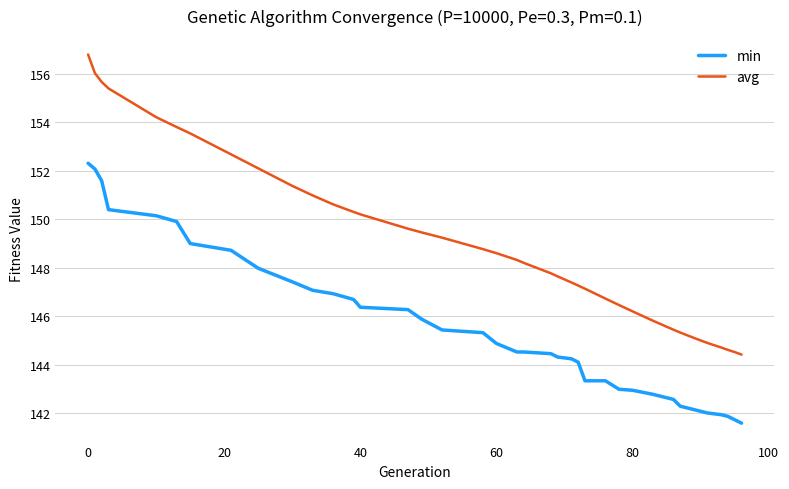

List the series in order of their peak value, highest first.

avg, min